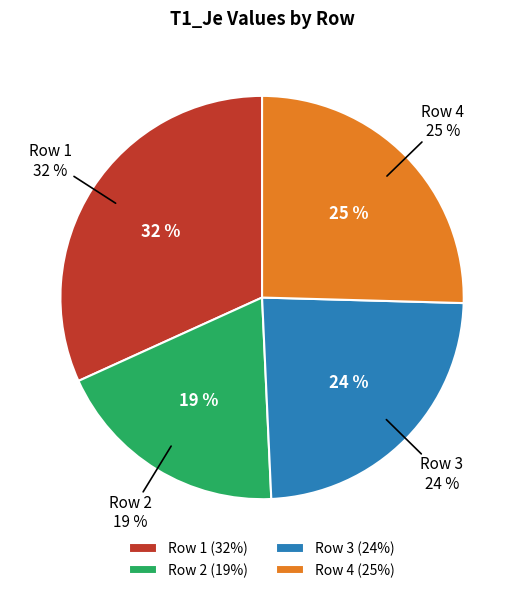

To the nearest percent, what is the average slice percentage?

25%